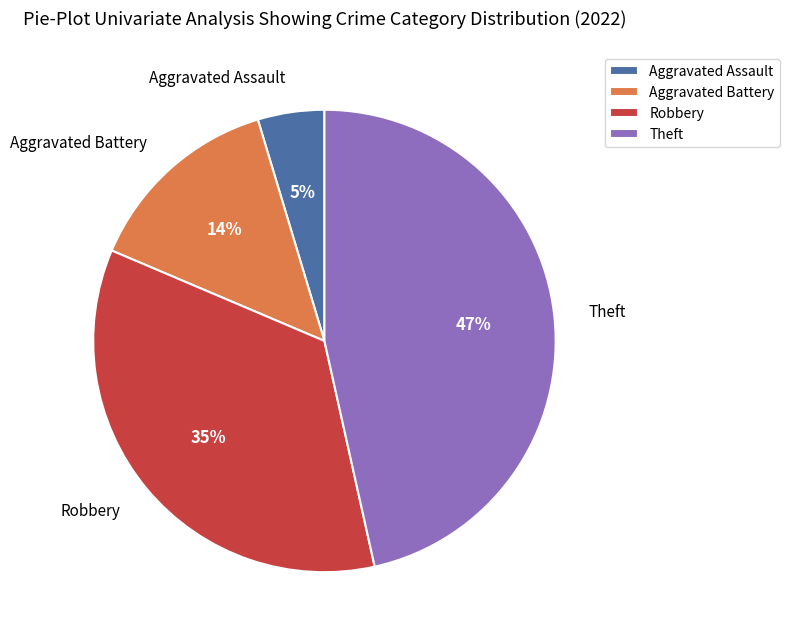

To the nearest percent, what percentage of the pie is Theft?

47%